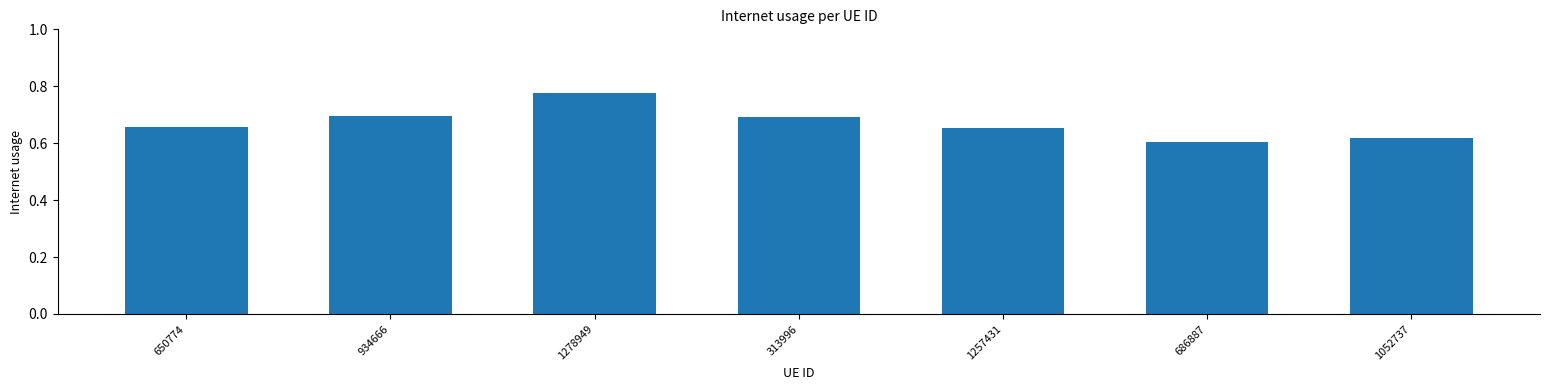

Between 686887 and 650774, which is larger?

650774